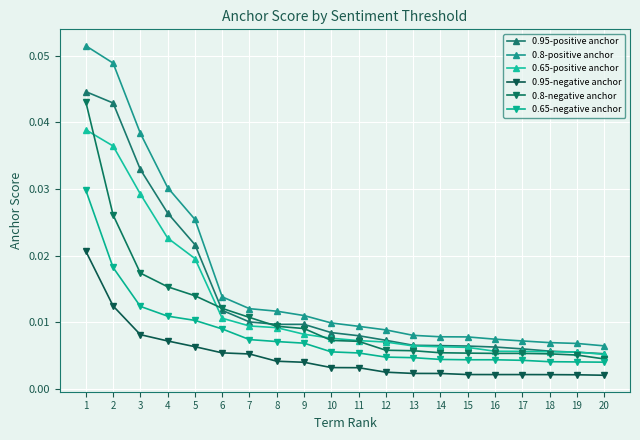

How many categories are shown in the chart?

20